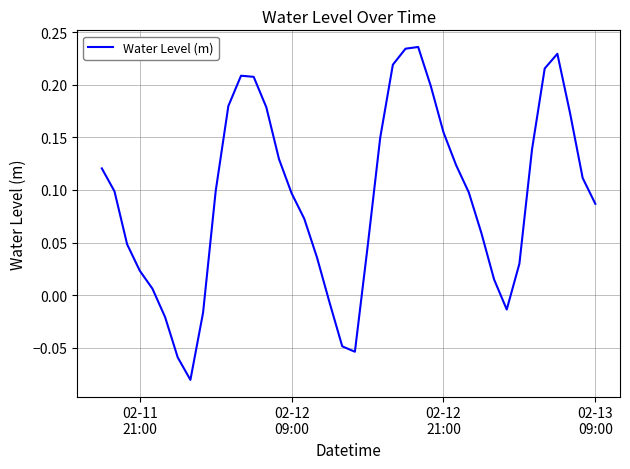

What is the difference between the maximum and minimum values?

0.3